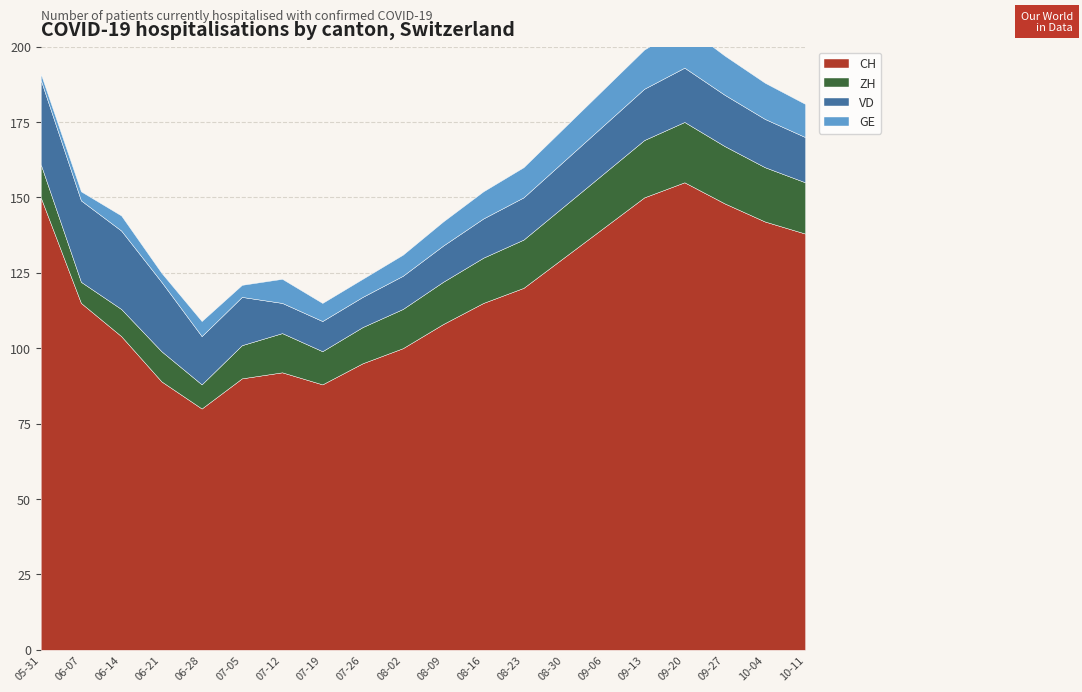

What is the greatest value displayed?

155